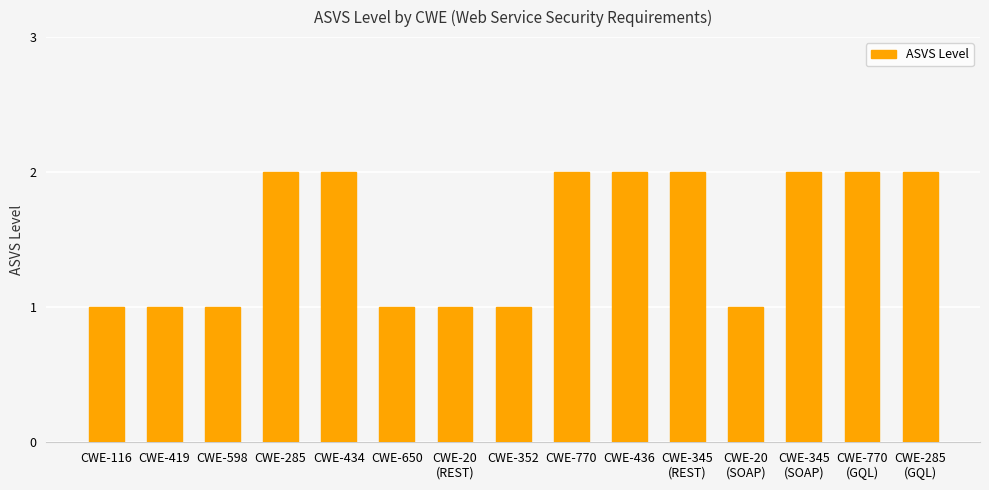

How many values are between 1 and 2?

15